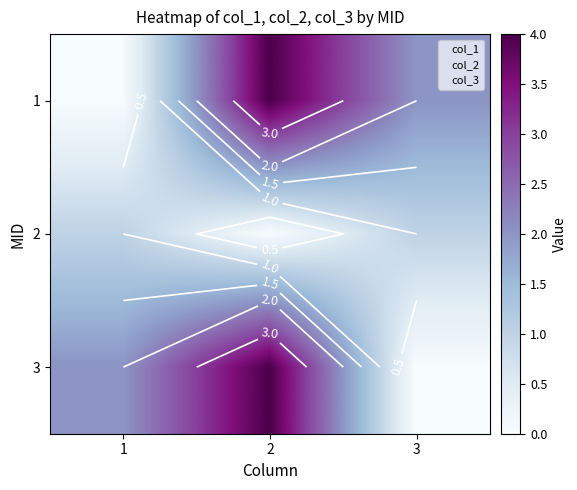

Is it true that 2 equals 1 at 1?

True